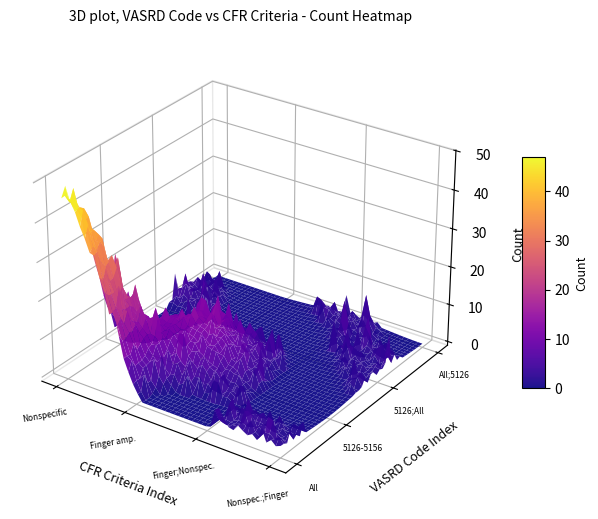

At which label does All first exceed 2?

All